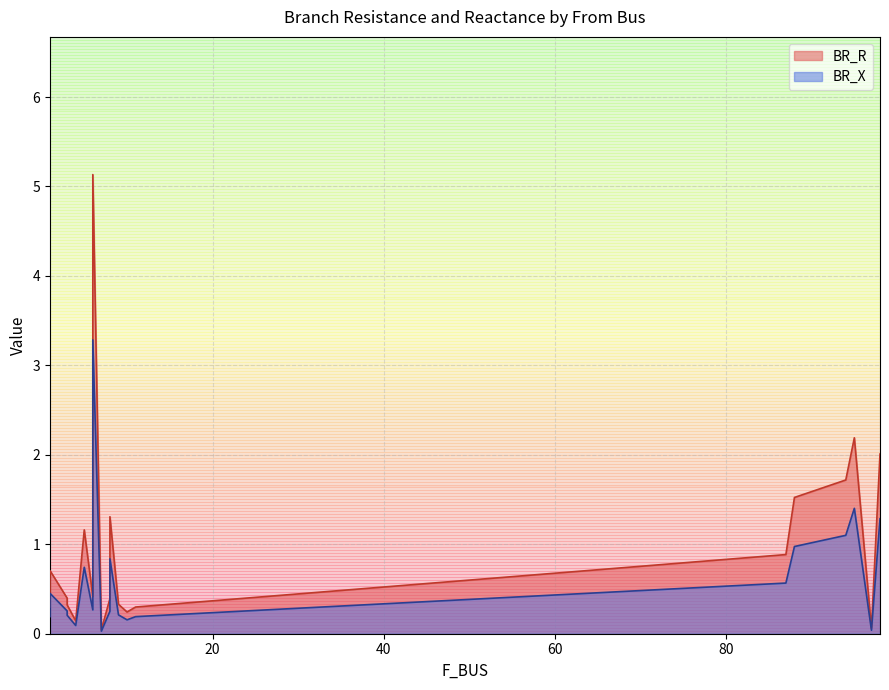

Is the value of BR_X at 98 greater than the value of BR_R at 88?

No